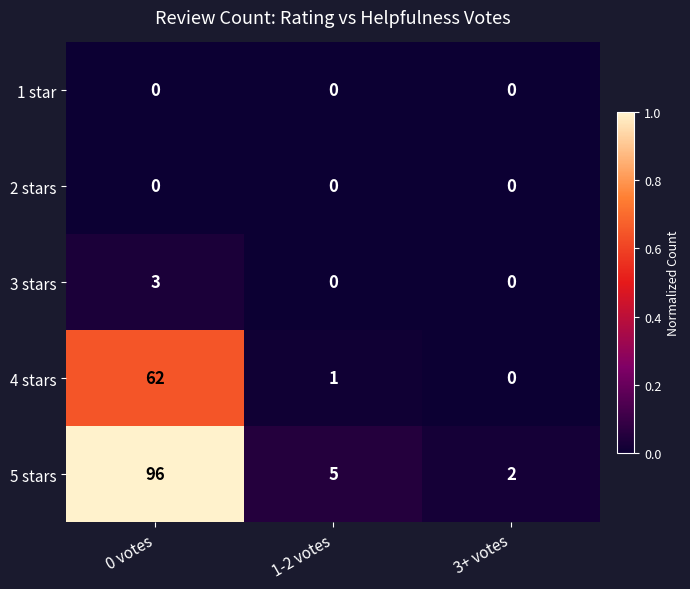

What is the total value across all series at 1-2 votes?

6